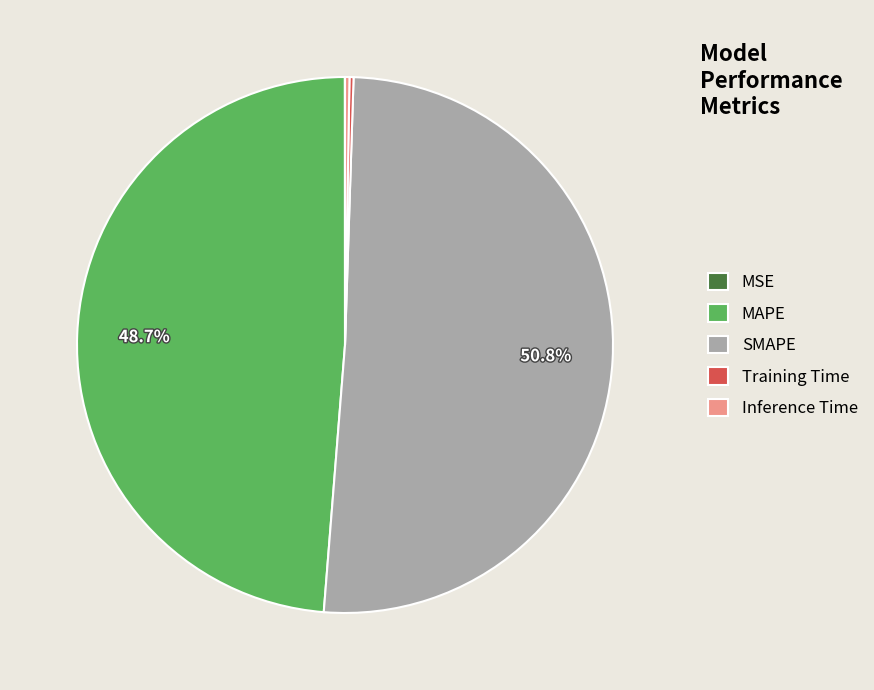

Which category has the biggest portion of the pie?

SMAPE